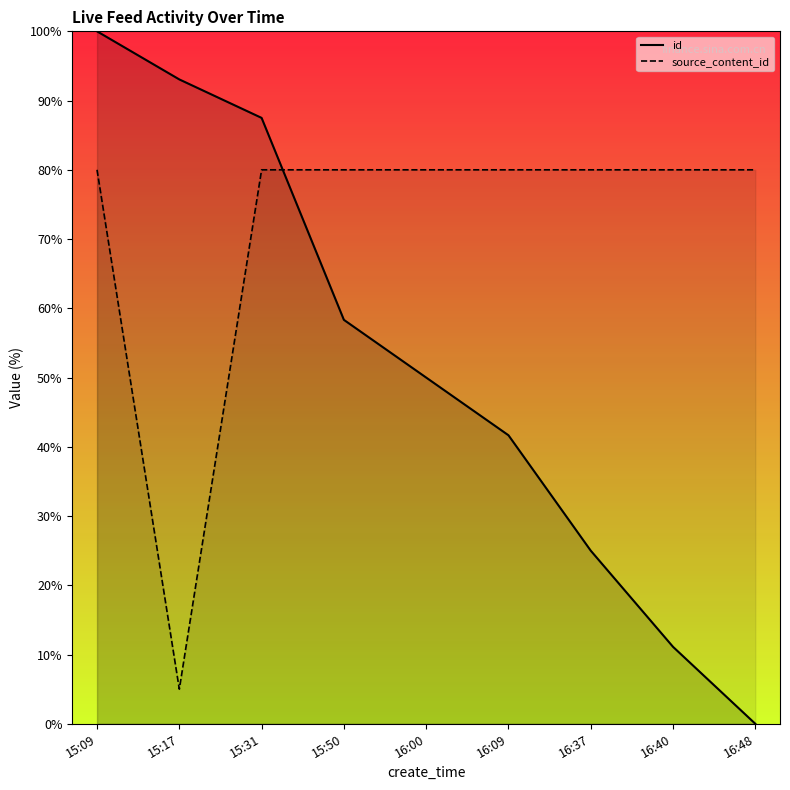

True or false: source_content_id_line and id_line cross at least once.

True